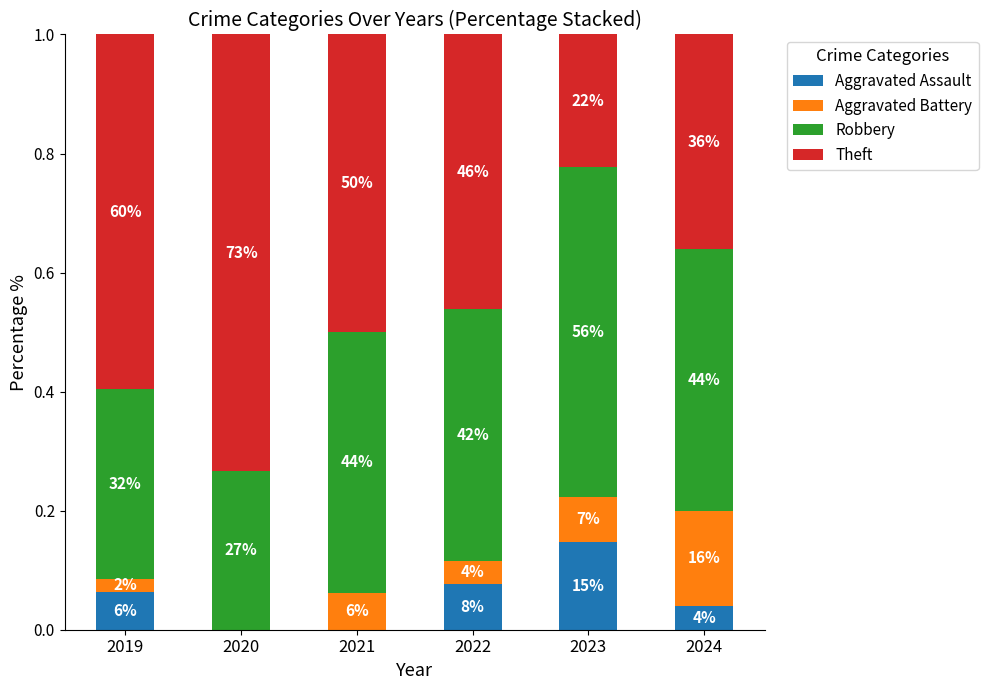

The value of Theft at 2022 is 0.1. True or false?

False